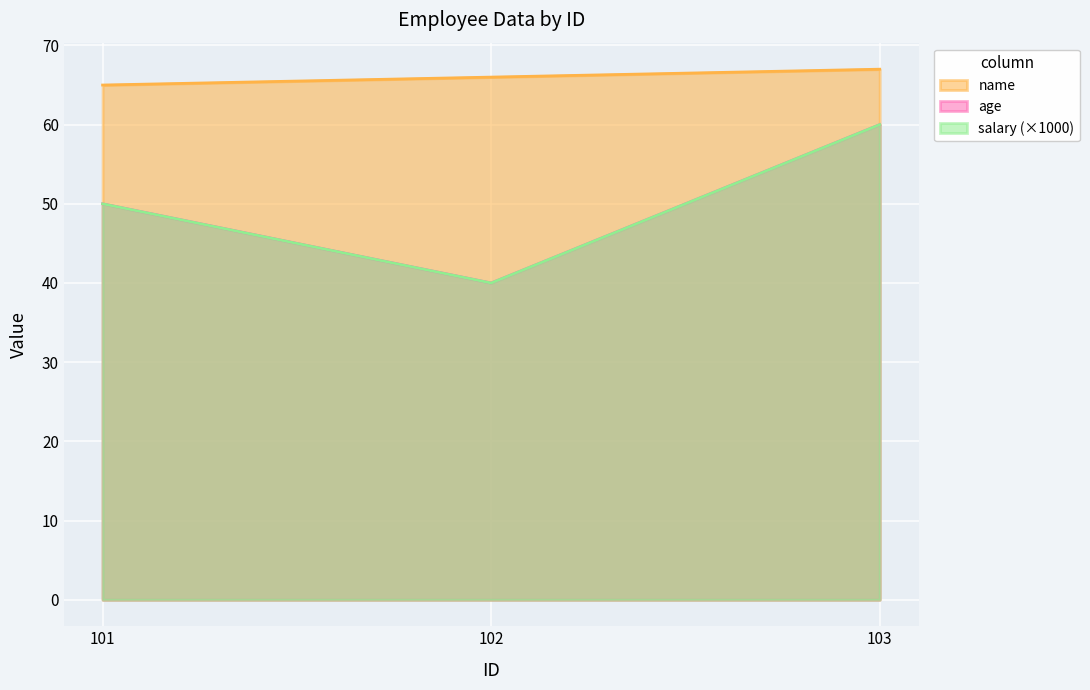

At which category does the chart reach its minimum across all series?

102.0